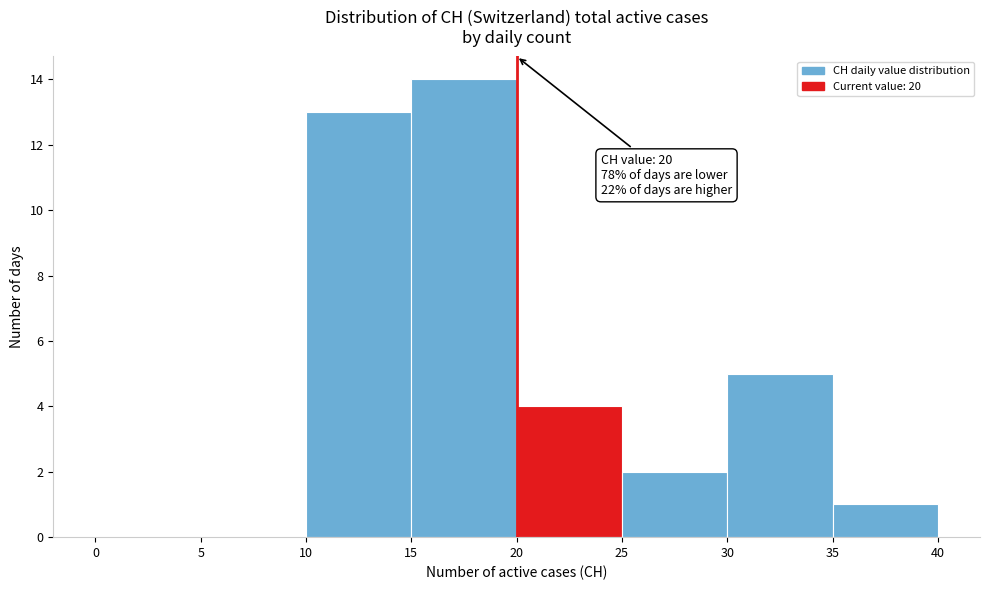

Which range on the x-axis has the tallest bar?

15 to 20